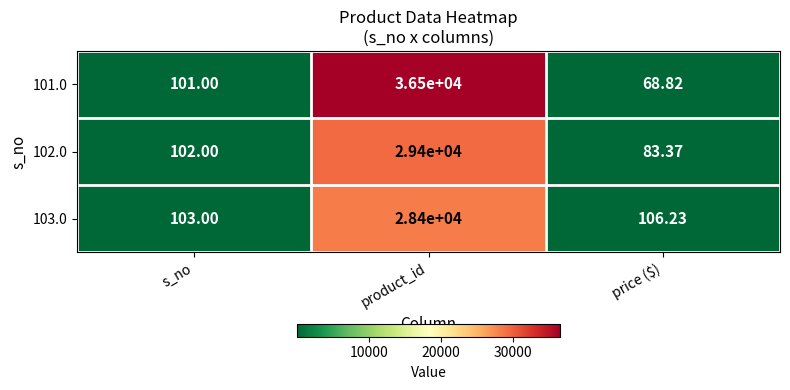

Which series changed the most between s_no and product_id?

101.0